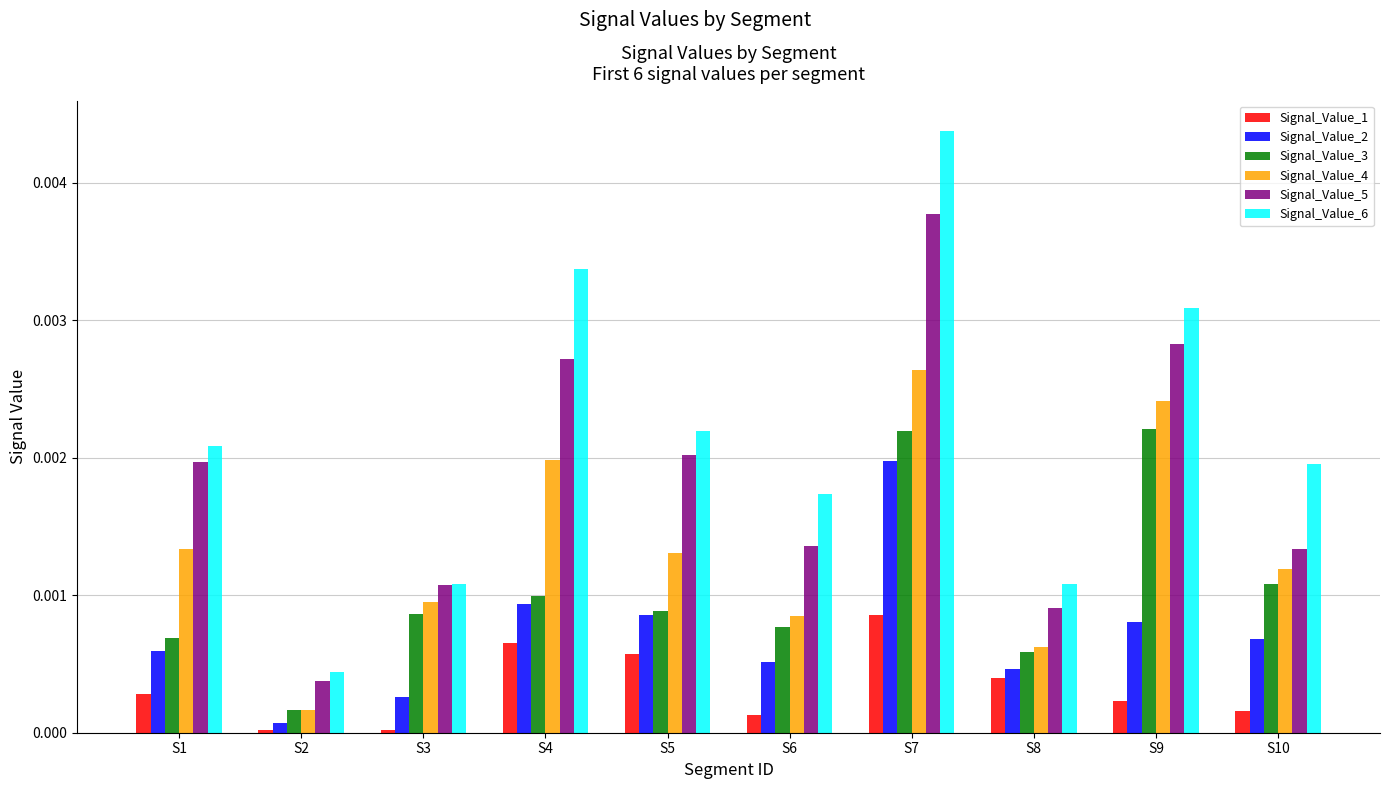

Rank the series by their maximum value, from highest to lowest.

Signal_Value_6, Signal_Value_5, Signal_Value_4, Signal_Value_3, Signal_Value_2, Signal_Value_1